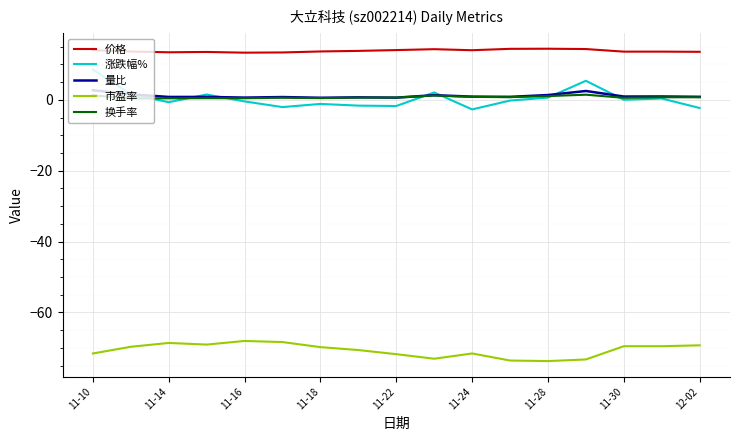

Rank the series by their maximum value, from highest to lowest.

价格, 涨跌幅%, 量比, 换手率, 市盈率